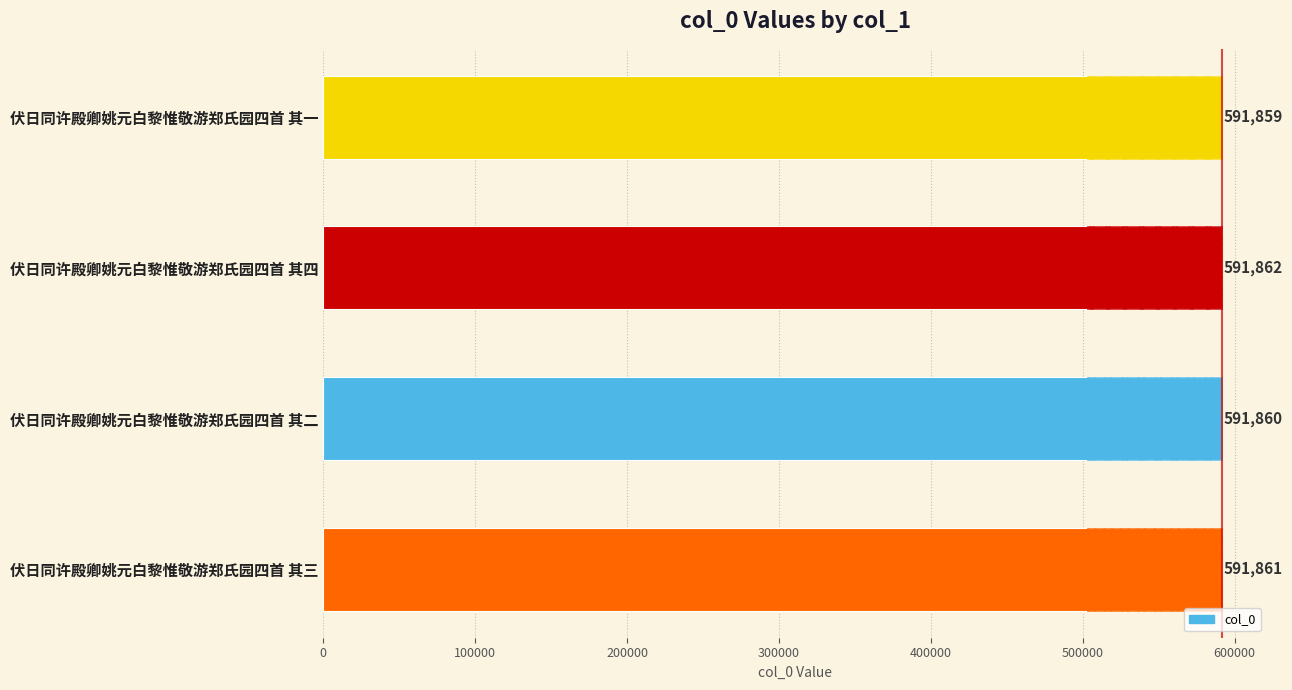

What value does the data have at 伏日同许殿卿姚元白黎惟敬游郑氏园四首 其三?

591861